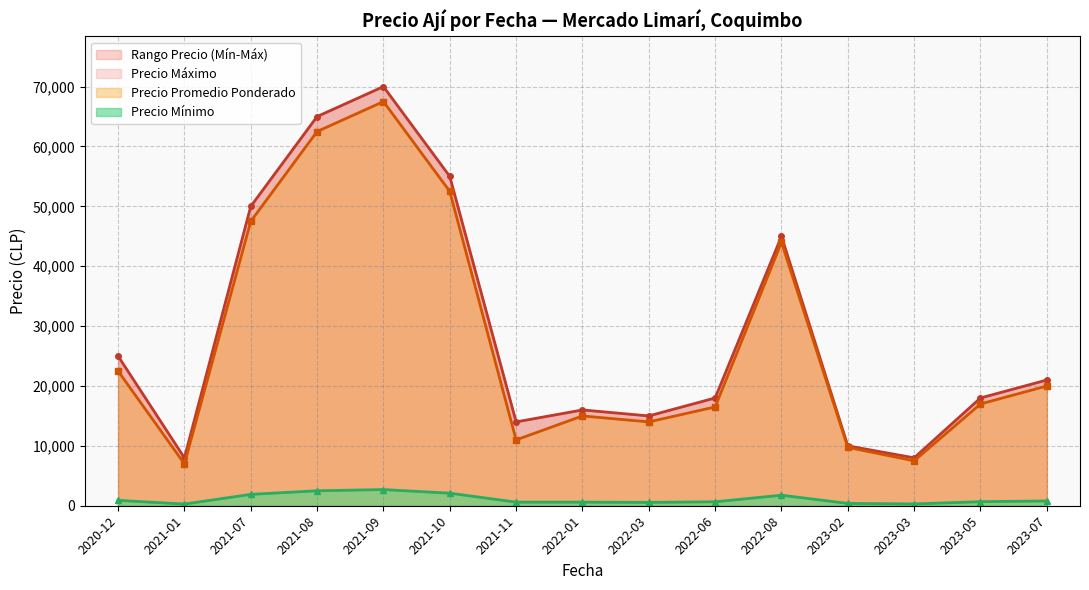

What is the highest value of the Precio Promedio Ponderado series?

67500